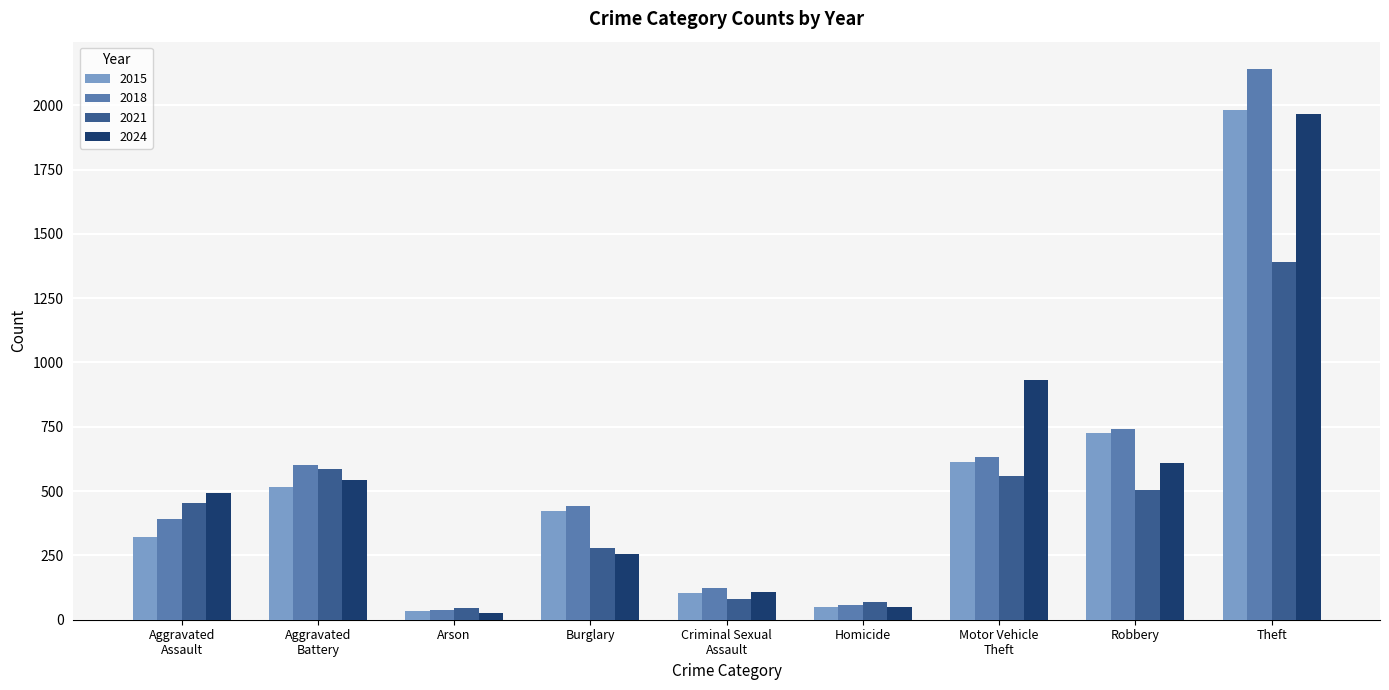

What is the minimum value for 2021?

44